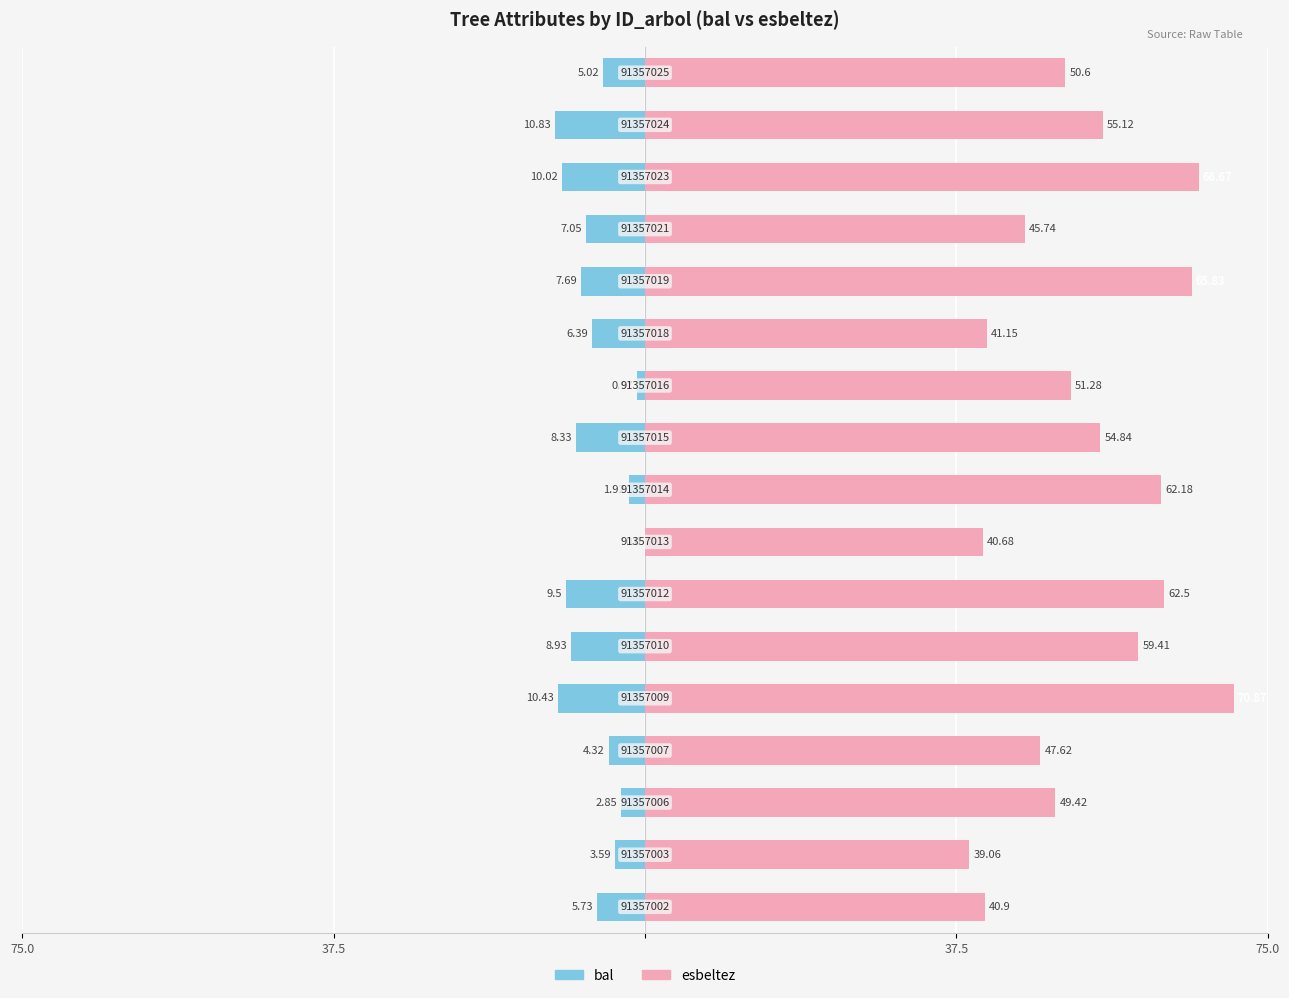

What is the lowest value of the bal series?

-10.8